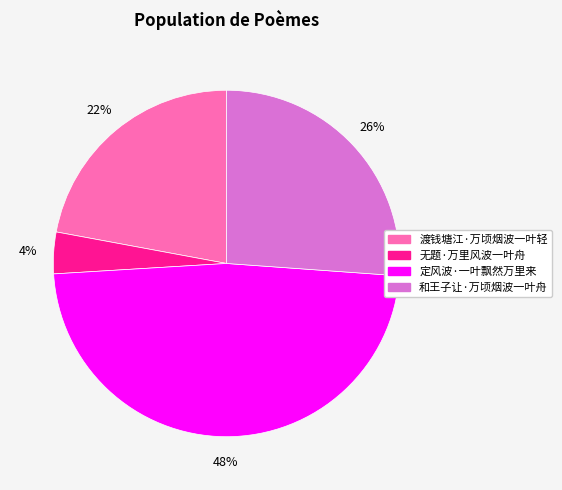

Do 渡钱塘江·万顷烟波一叶轻 and 无题·万里风波一叶舟 together represent more than half of the pie?

No